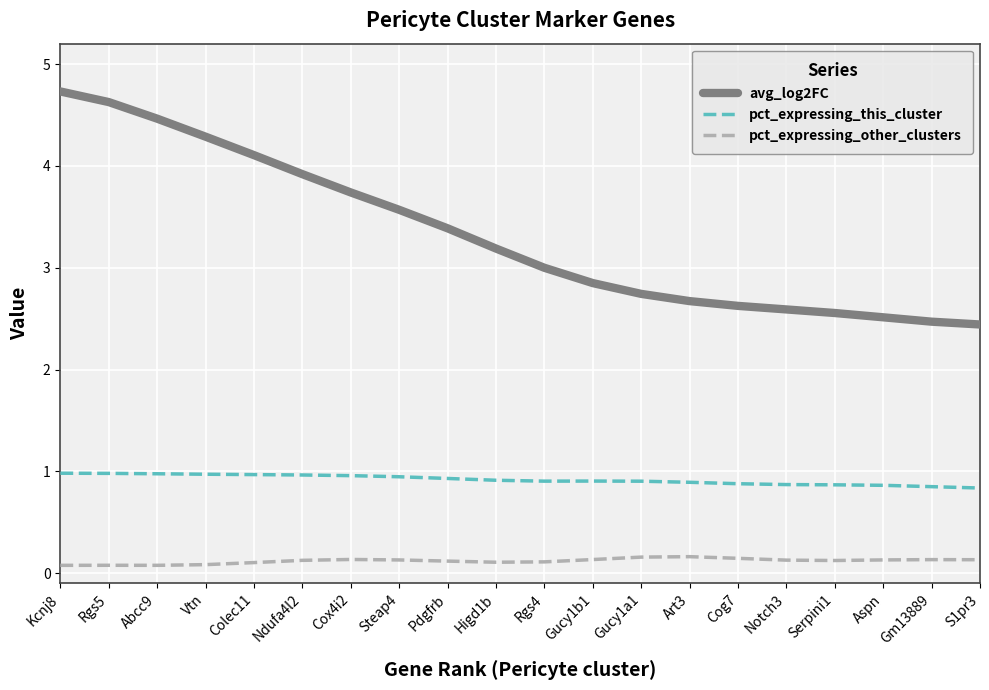

At which label is avg_log2FC closest to 3?

Rgs4